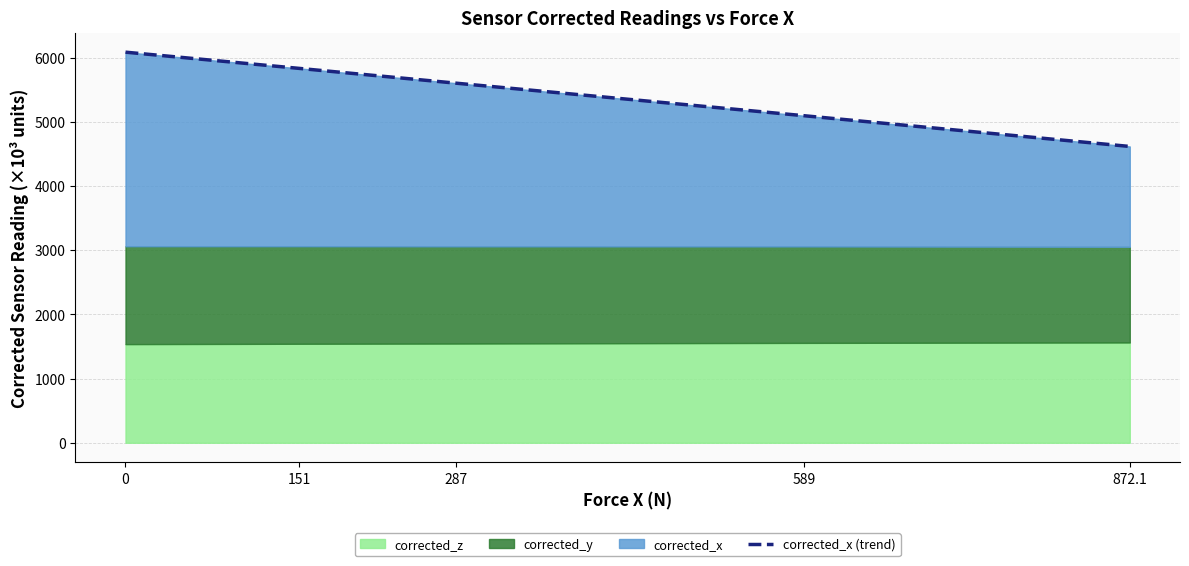

Where is the data nearest to the value 5351?

287